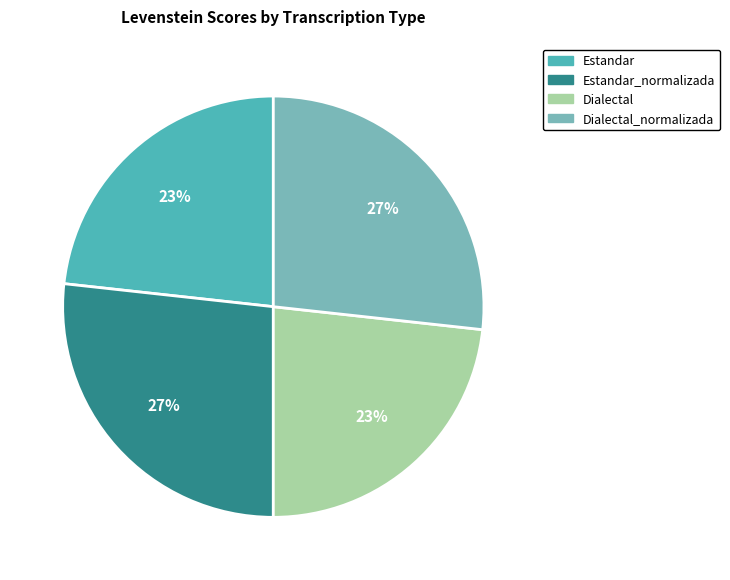

To the nearest percent, what is the average slice percentage?

25%